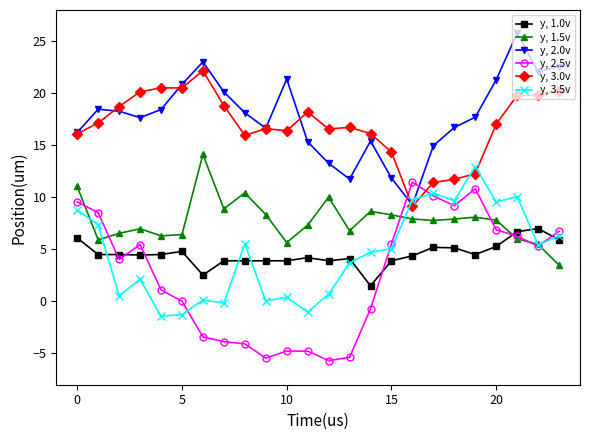

Which series has the widest spread of values?

y, 2.5v